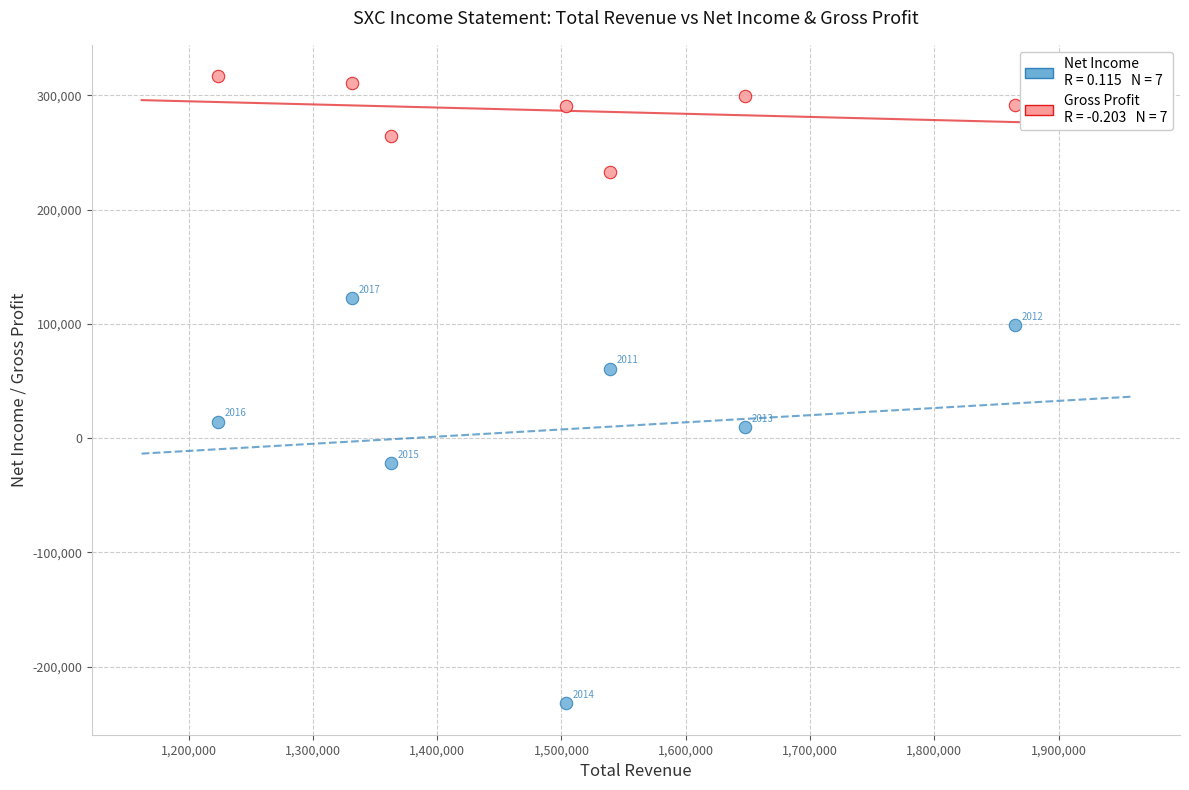

Across all series, what Y value is closest to 42350?

60600